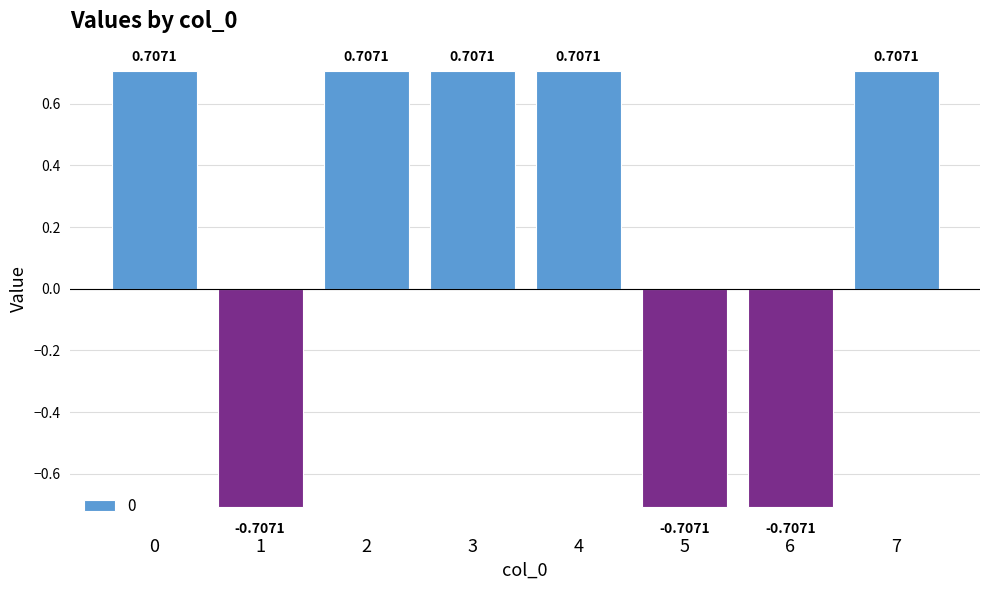

What is the change in value from 6 to 7?

+1.4